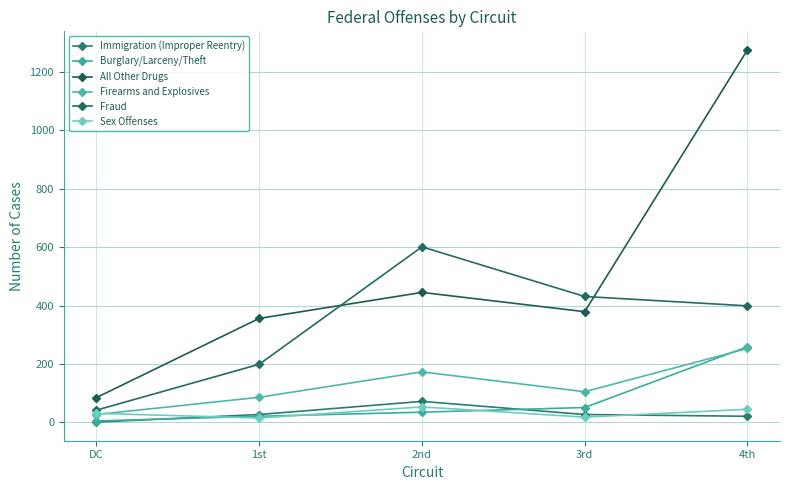

Which category has the lowest value in the Burglary/Larceny/Theft series?

DC